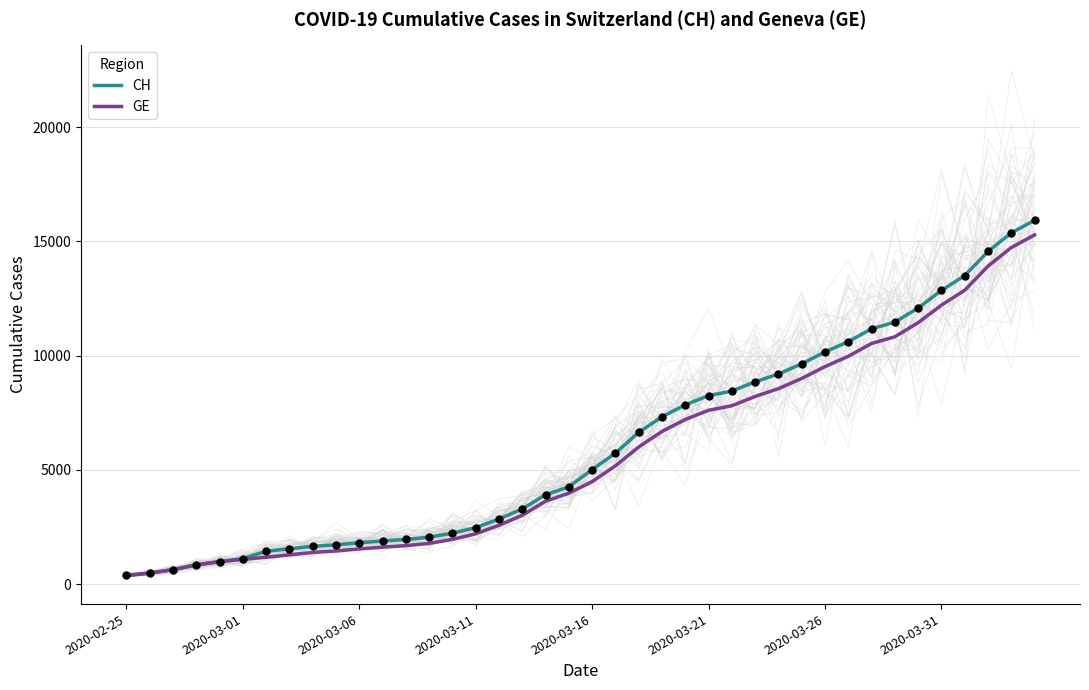

Which series has the largest total across all categories?

CH